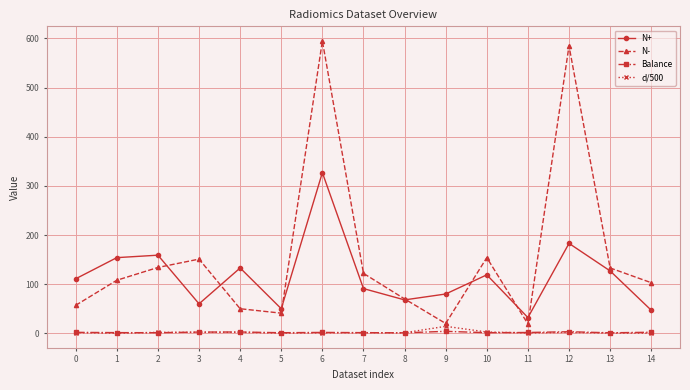

At which label does N+ reach its minimum?

11